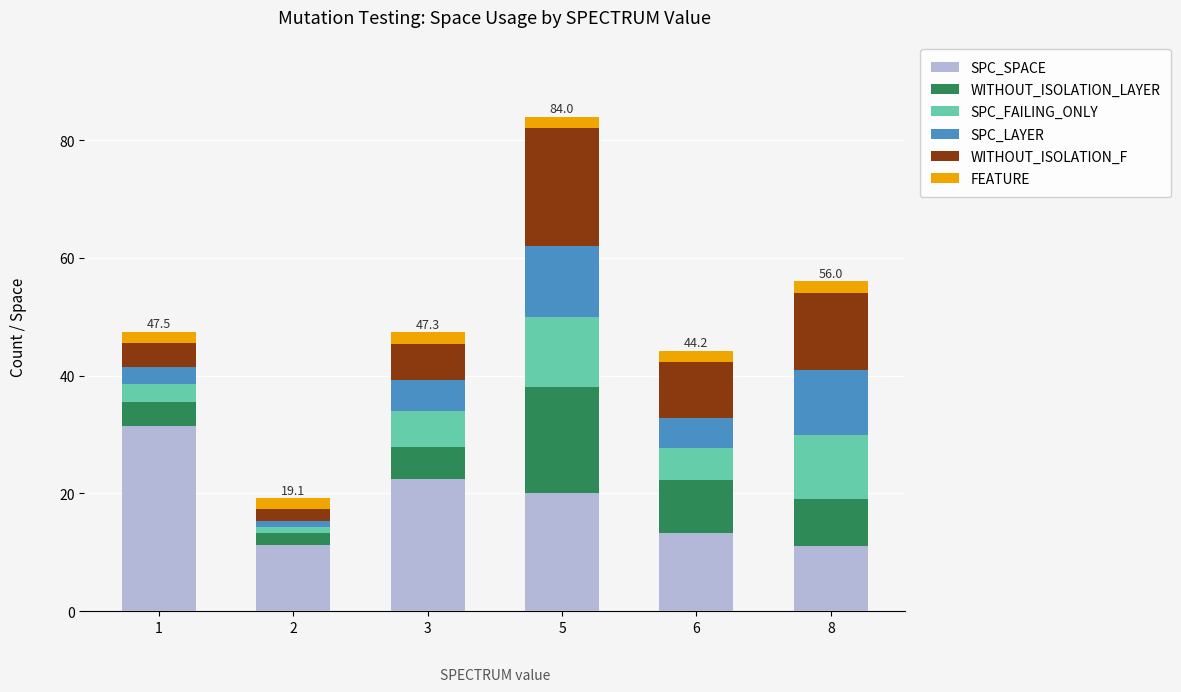

What is the highest value of the SPC_SPACE series?

31.5